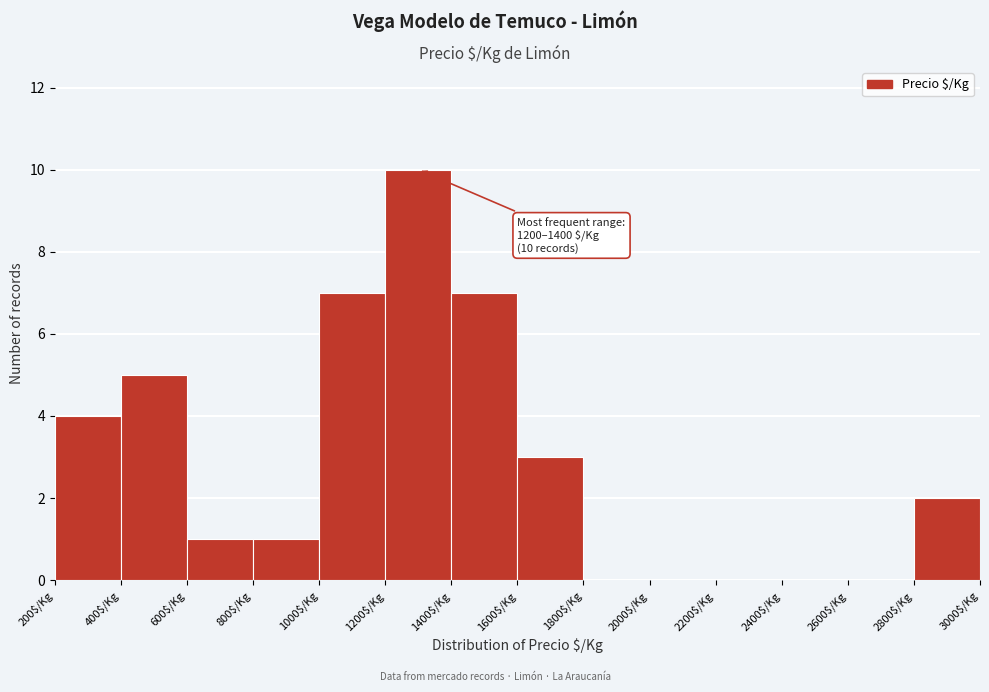

Which range on the x-axis has the tallest bar?

1200 to 1400